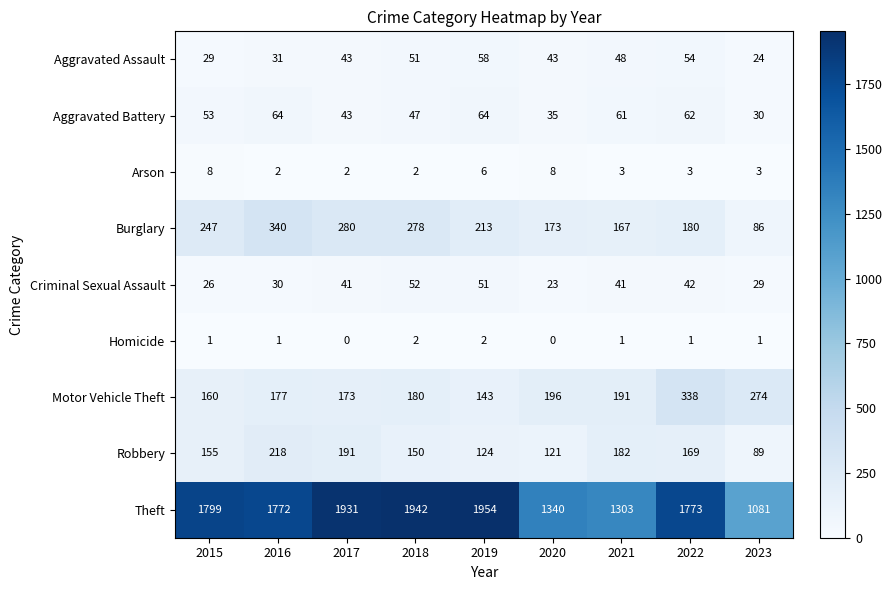

At which label is Arson closest to 5?

2019